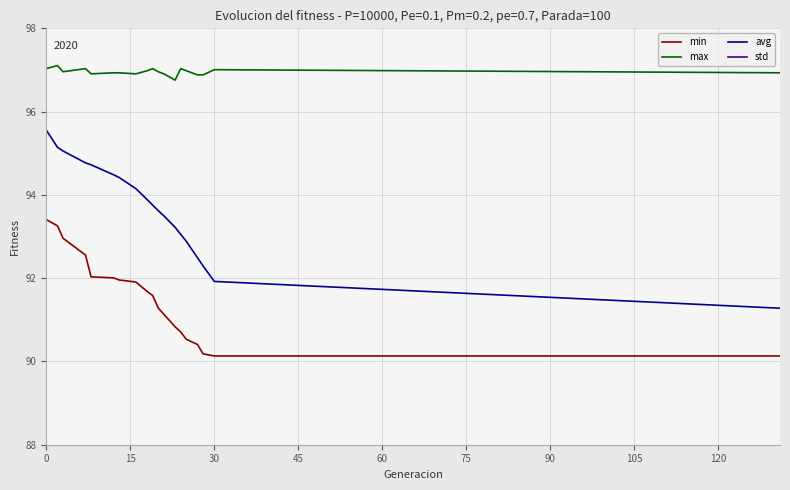

What is the average value of the max series?

97.0